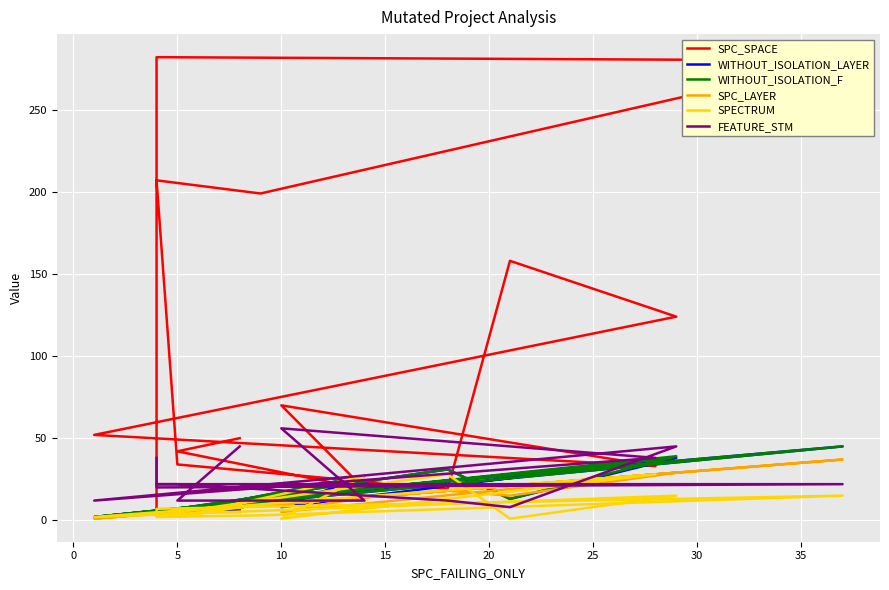

Where does the SPC_LAYER series first go above 5?

5